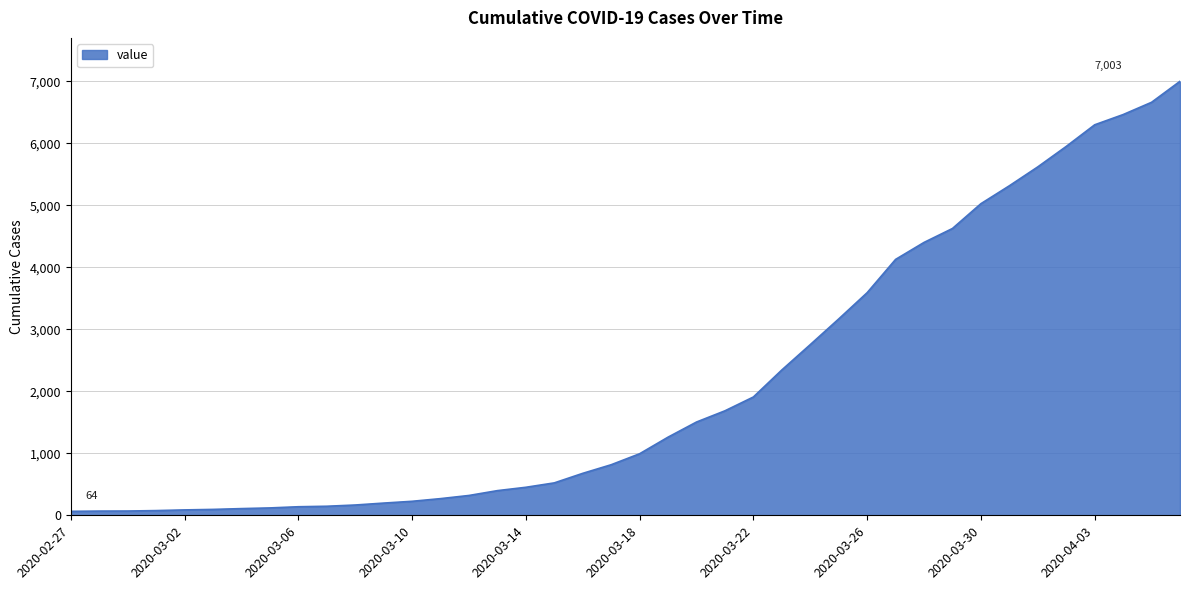

What is the maximum value shown in the chart?

7003